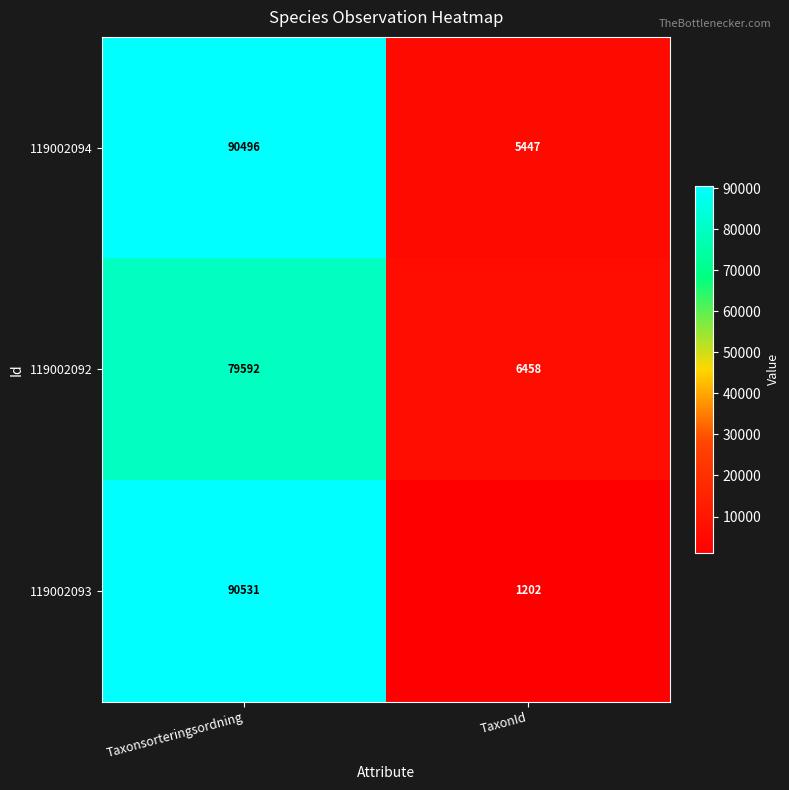

True or false: 119002093 has a value of 1202 at TaxonId.

True